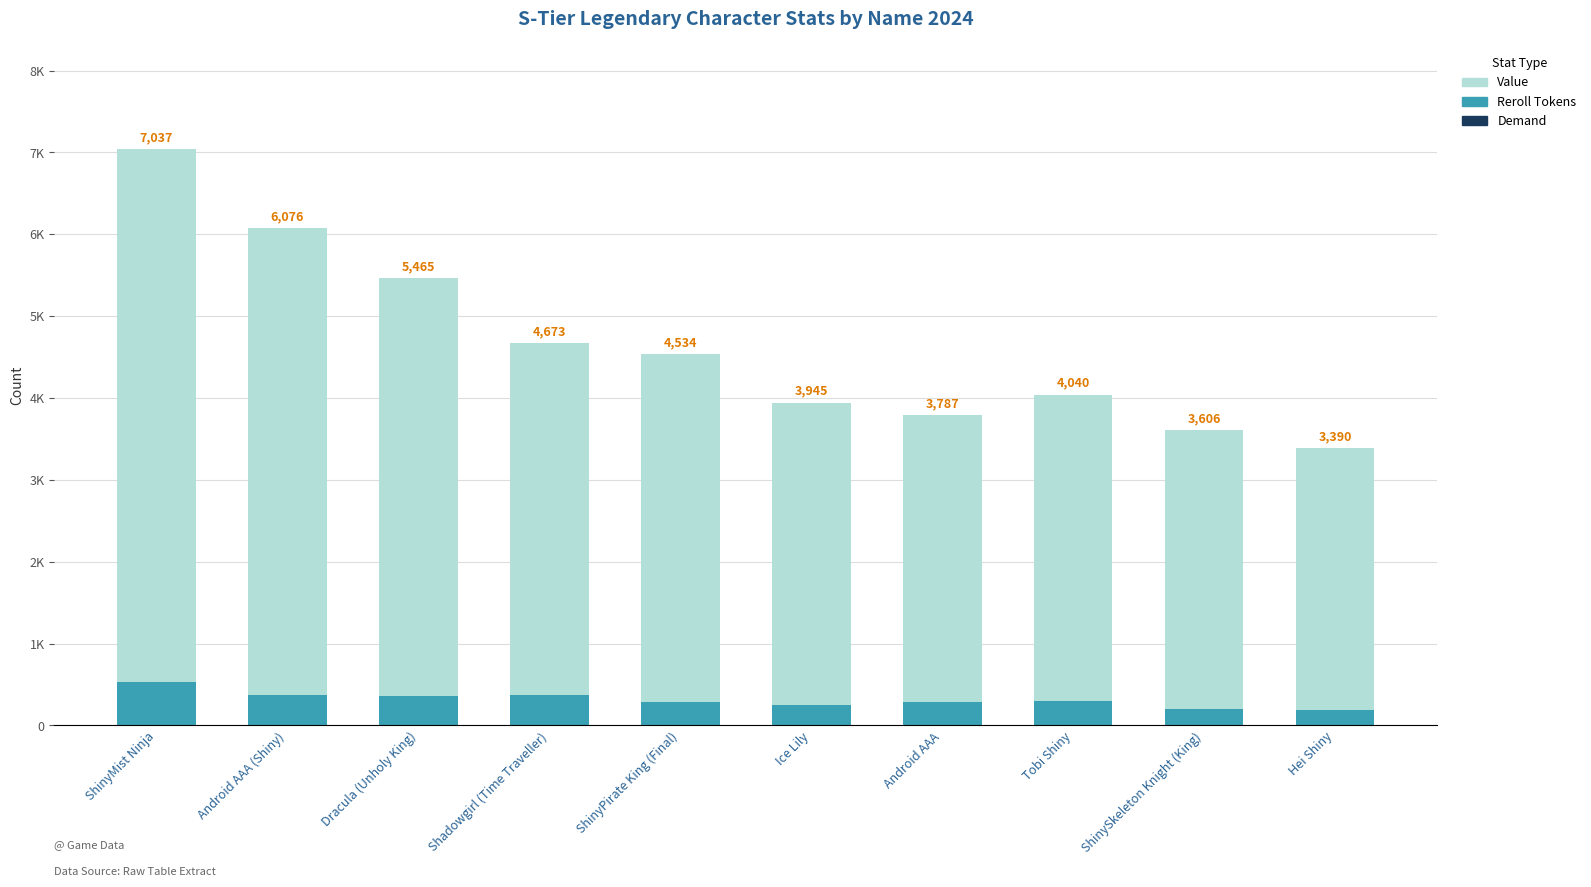

What is the value of the Demand bar at the 5th from the left?

4